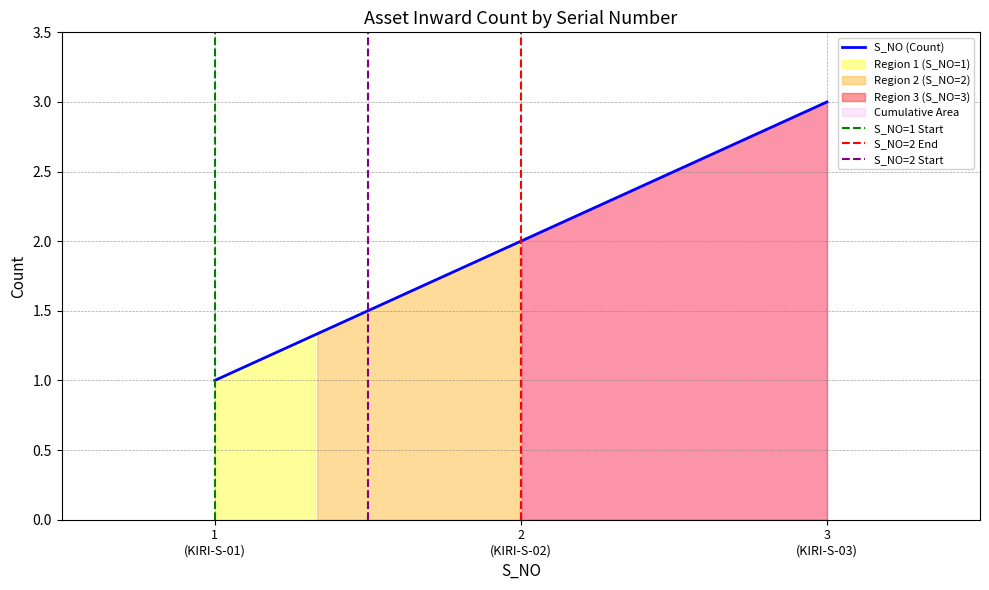

What is the difference between the maximum and minimum values?

2